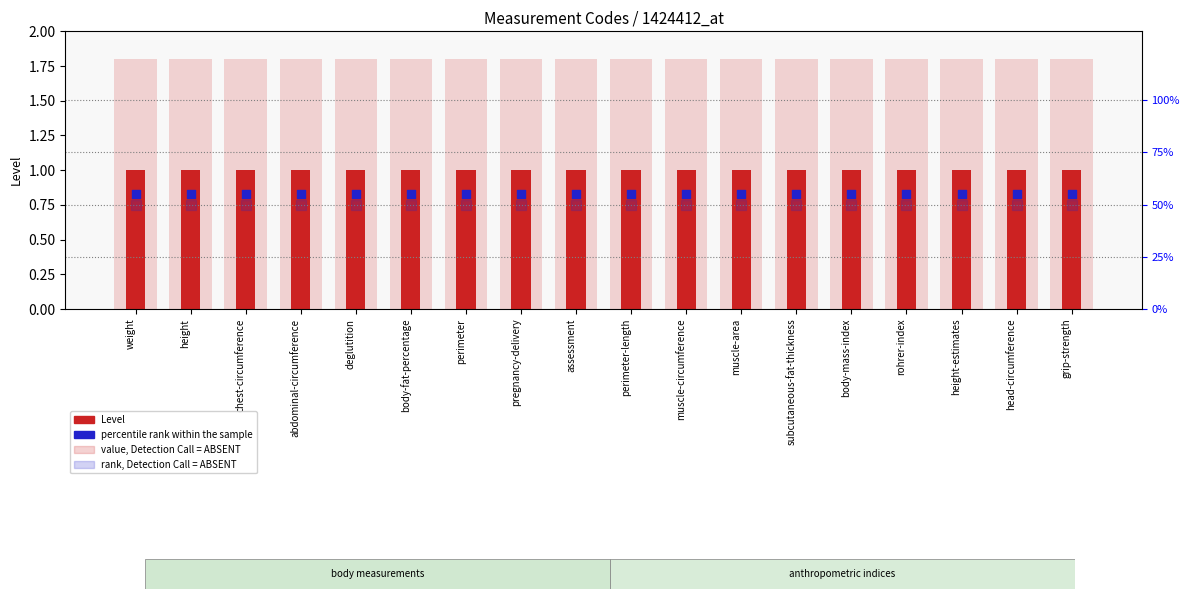

Which series has the widest spread of Y values?

Level